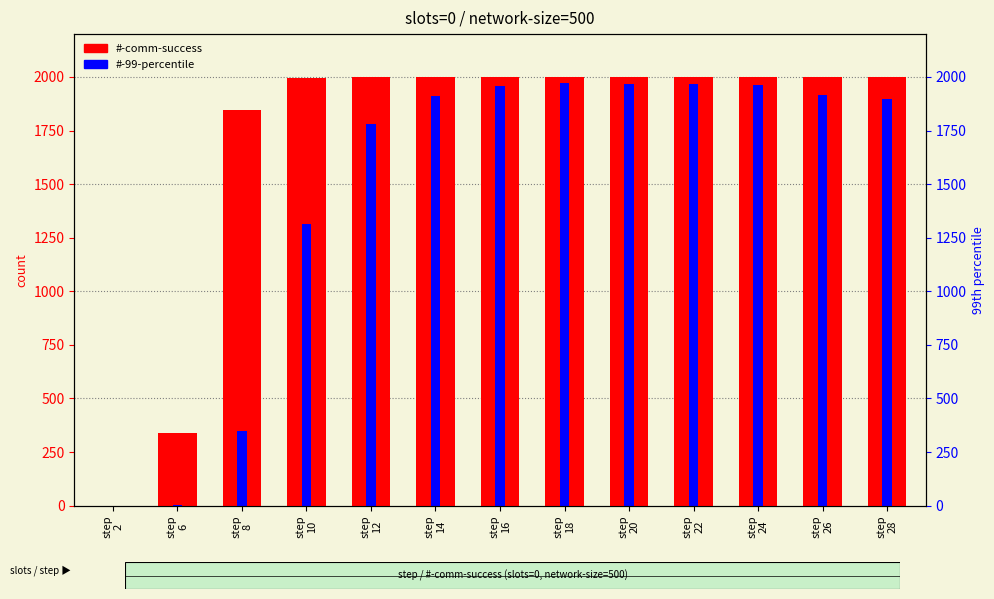

Rank the series at step
10 from highest to lowest value.

#-comm-success, #-99-percentile